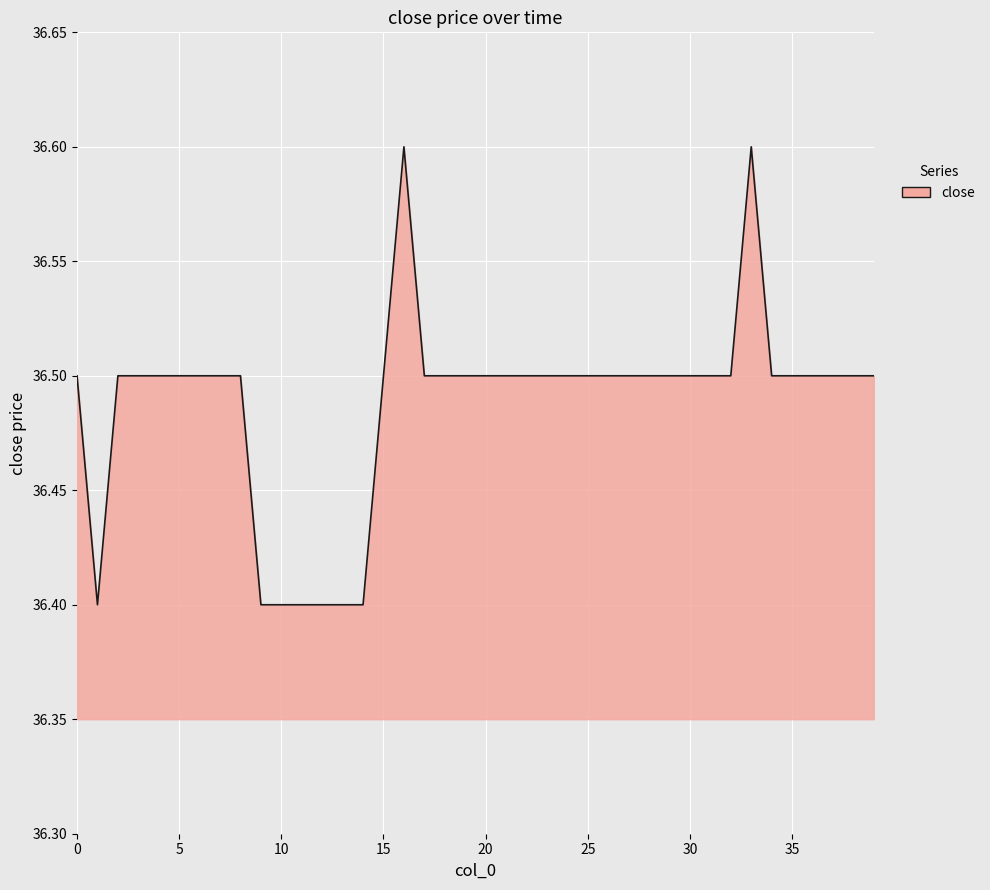

How many categories are shown in the chart?

40